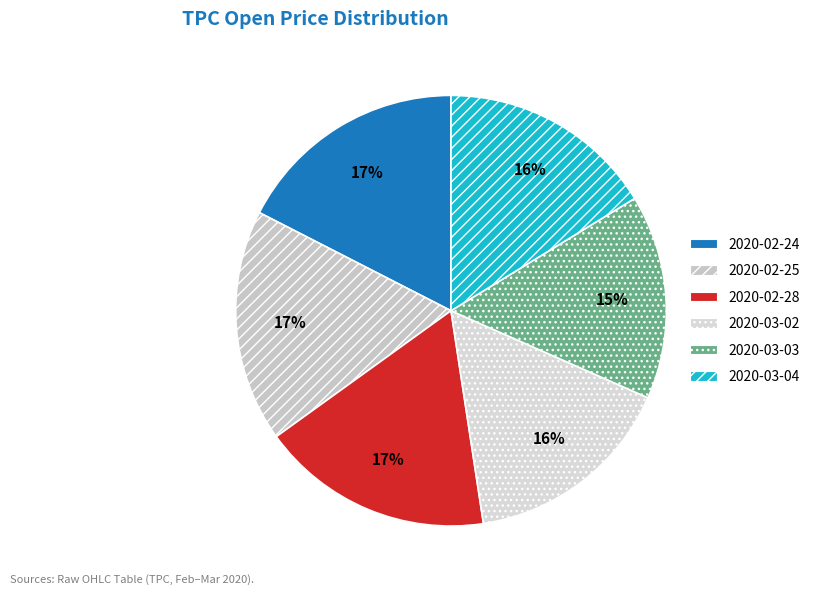

To the nearest percent, what percentage of the pie is 2020-03-04?

16%